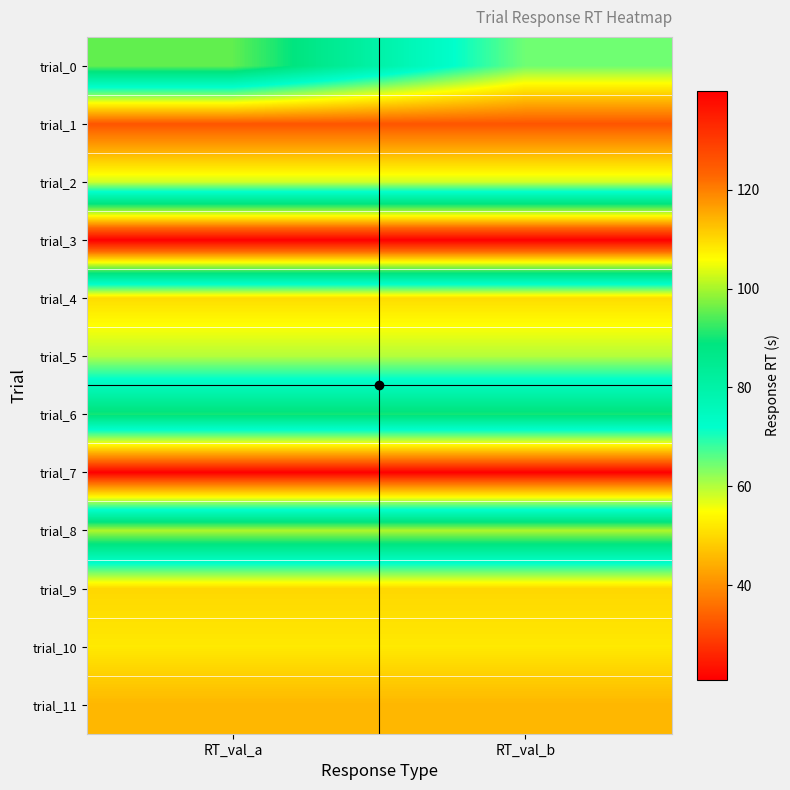

Which category has the lowest value across all series?

RT_val_a